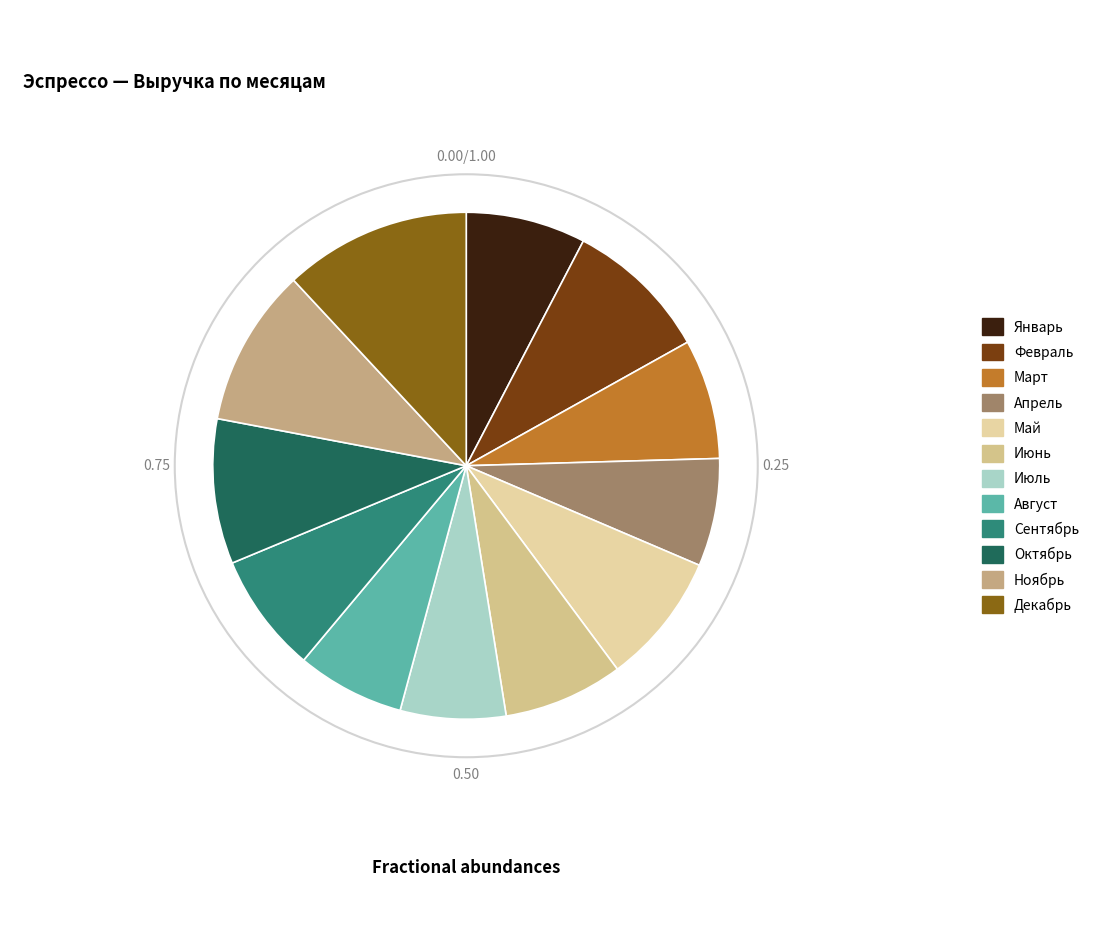

What is the change in value from Январь to Октябрь?

+2100